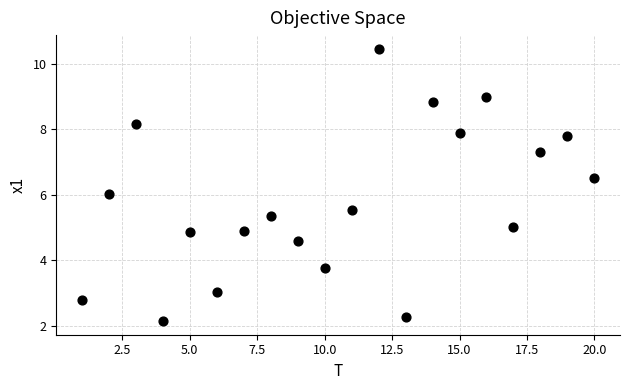

What is the range of Y values (max minus min)?

8.3